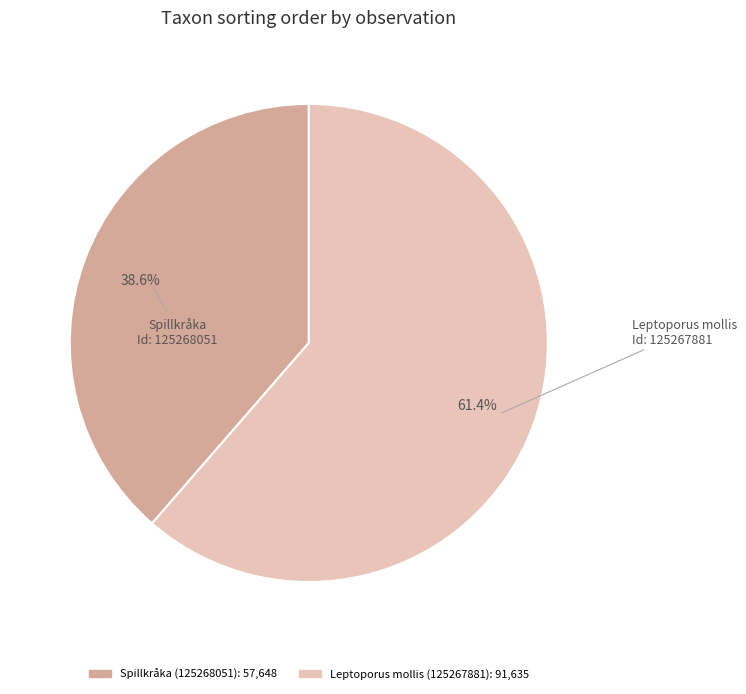

Is there any slice that represents more than half of the pie?

Yes